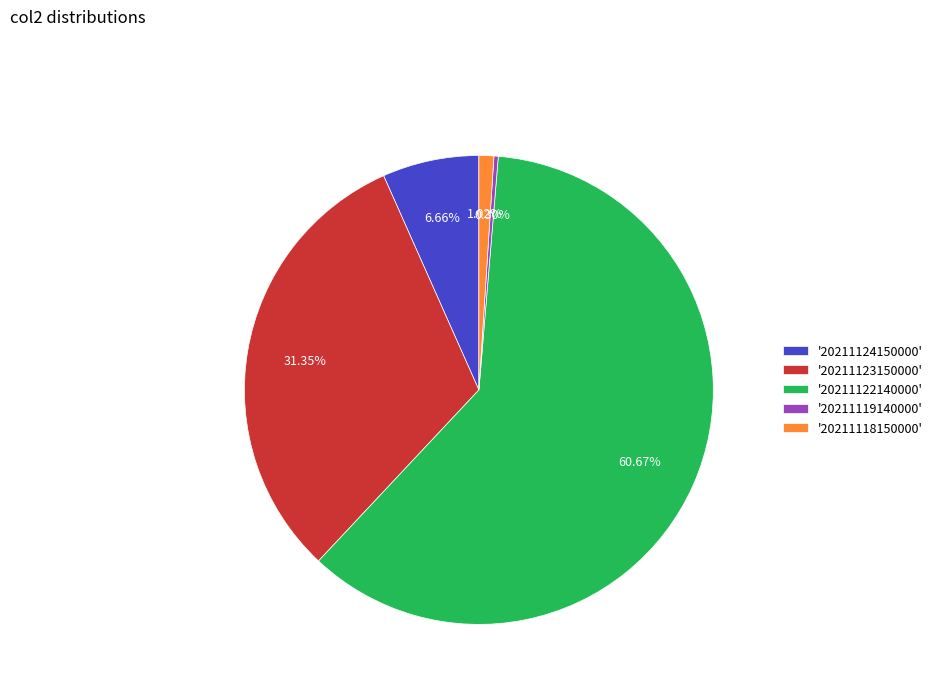

Is the sum of '20211122140000' and '20211123150000' greater than half?

Yes